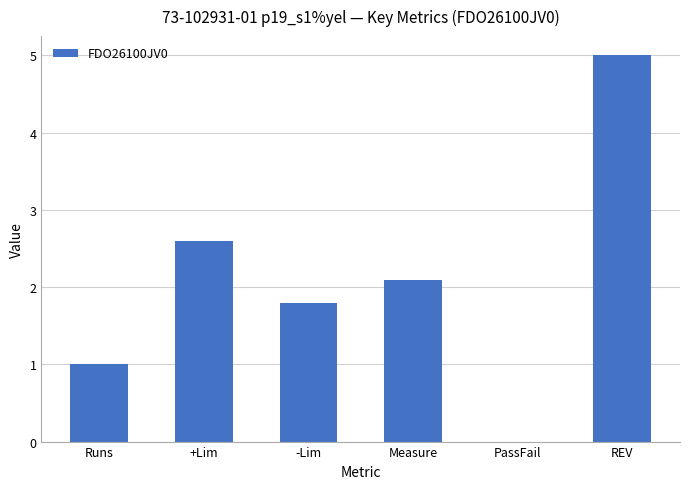

True or false: the data shows 1.8 at -Lim.

True